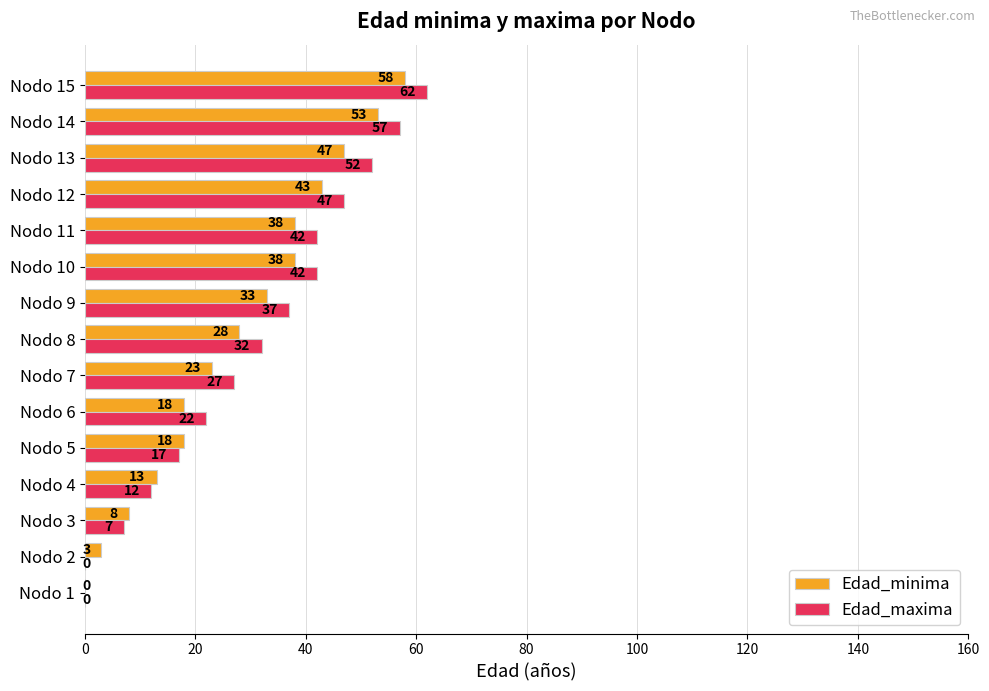

Is it true that Edad_maxima equals 22 at Nodo 11?

False